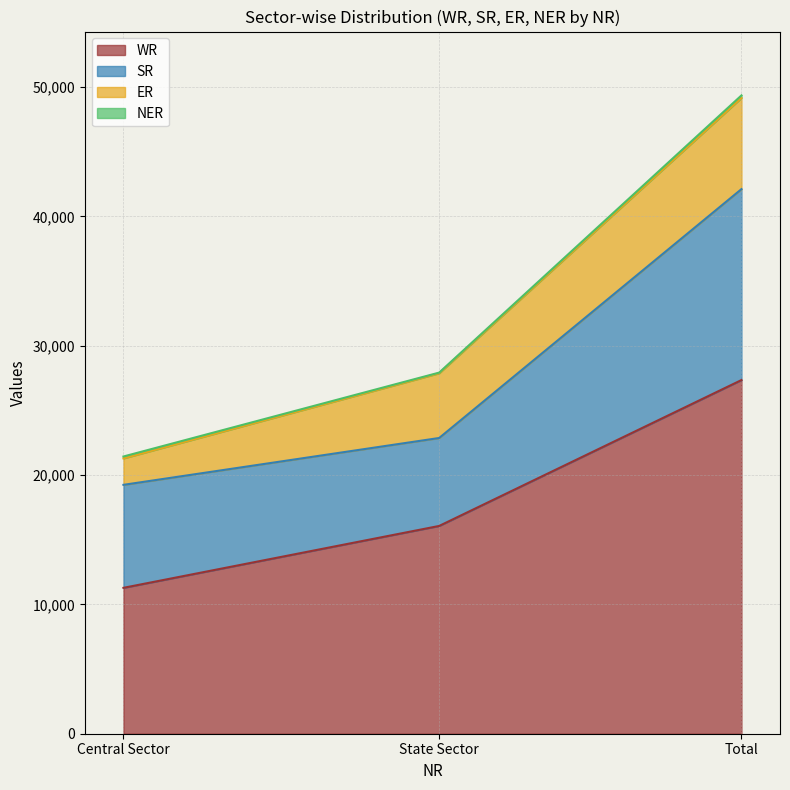

How many series are shown in this chart?

4